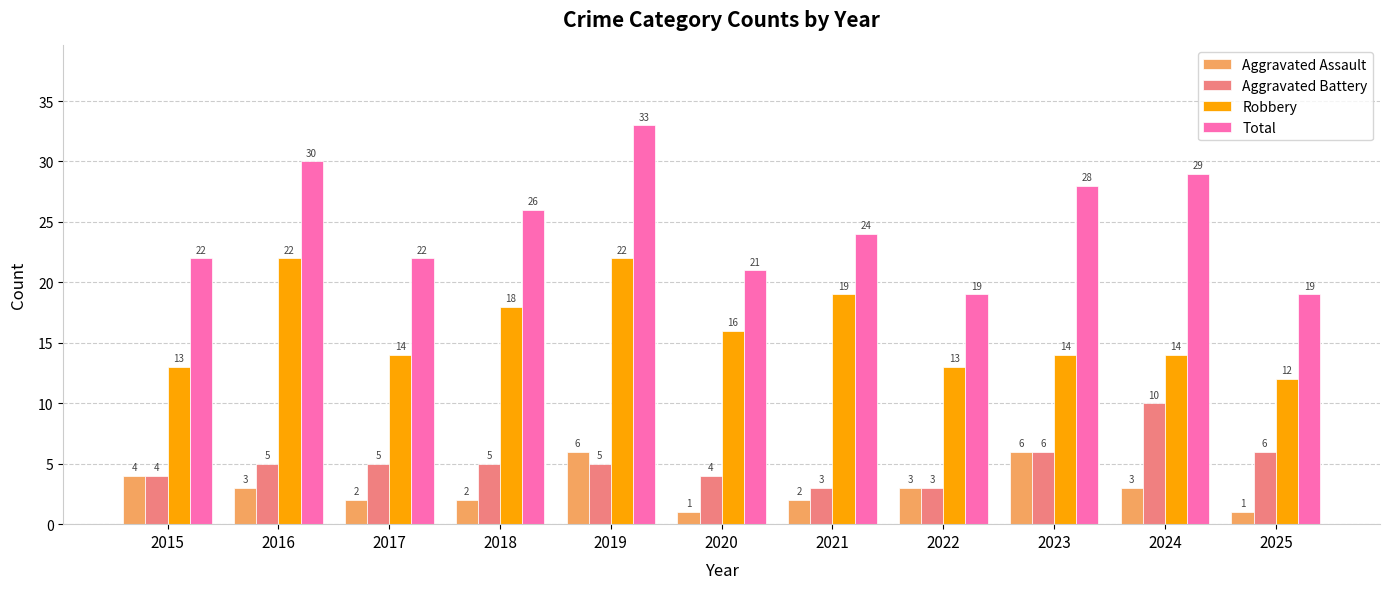

Between 2021 and 2022, which series saw the biggest shift?

Robbery